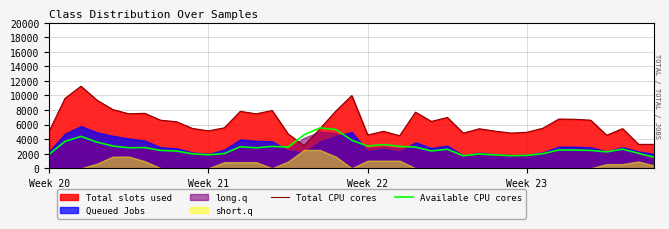

The value of Total CPU cores at 4 is 8052.8. True or false?

True